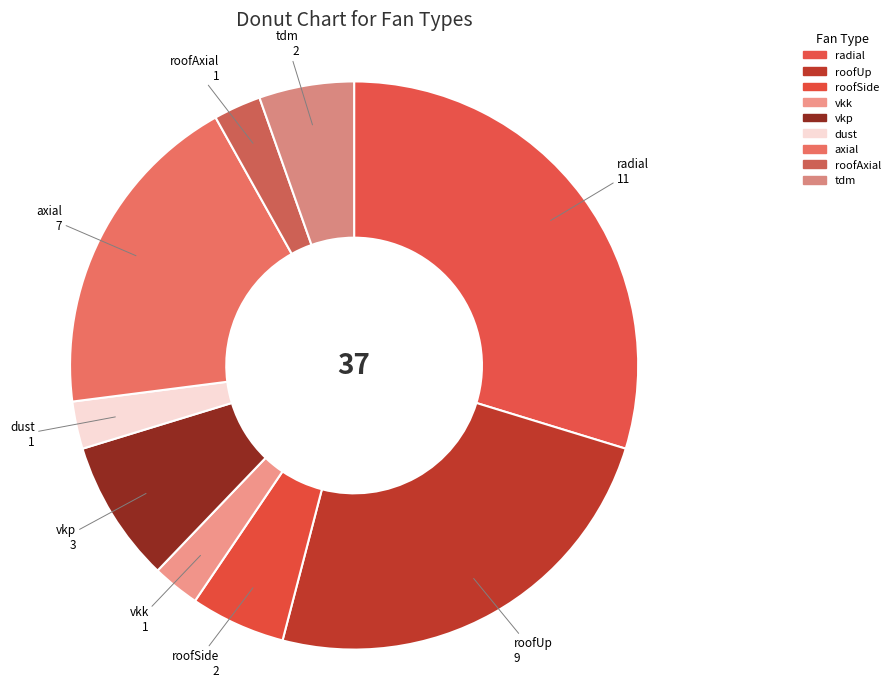

Which slice is the smallest?

vkk